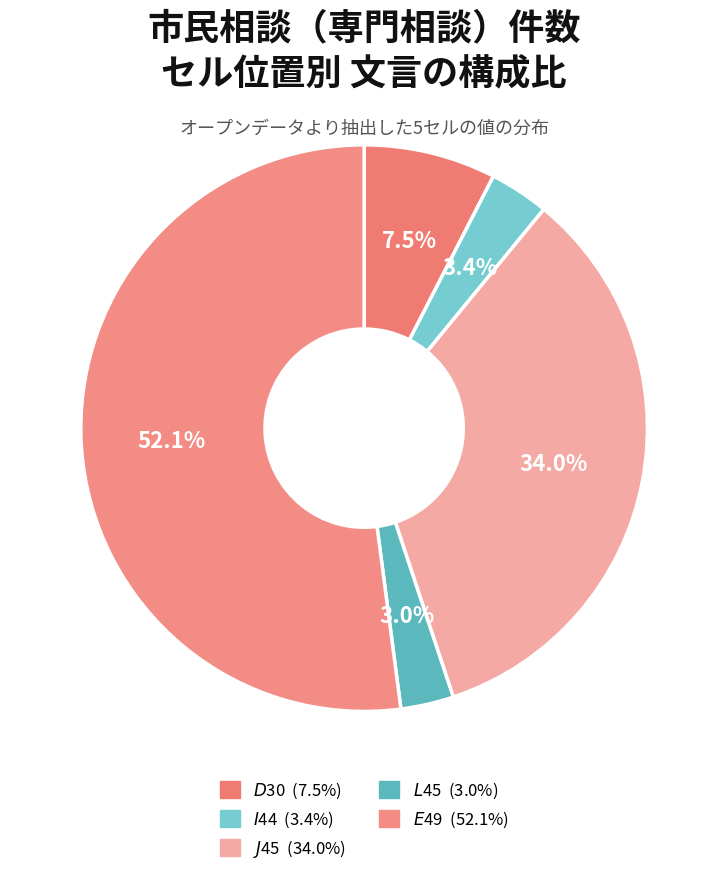

Is it true that $J$45 is 48% of the pie?

False